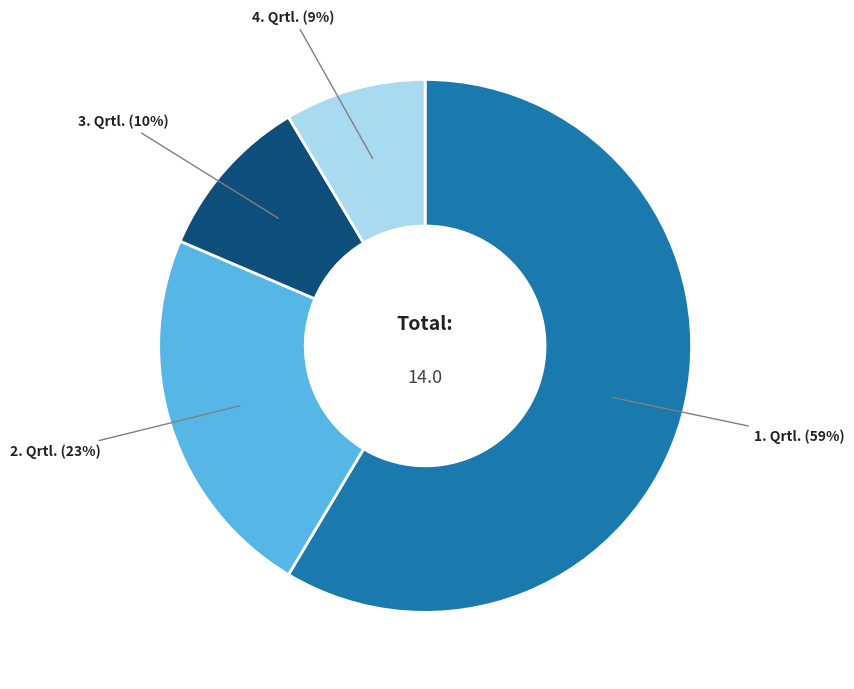

The 1. Qrtl. slice represents 70% of the pie. True or false?

False